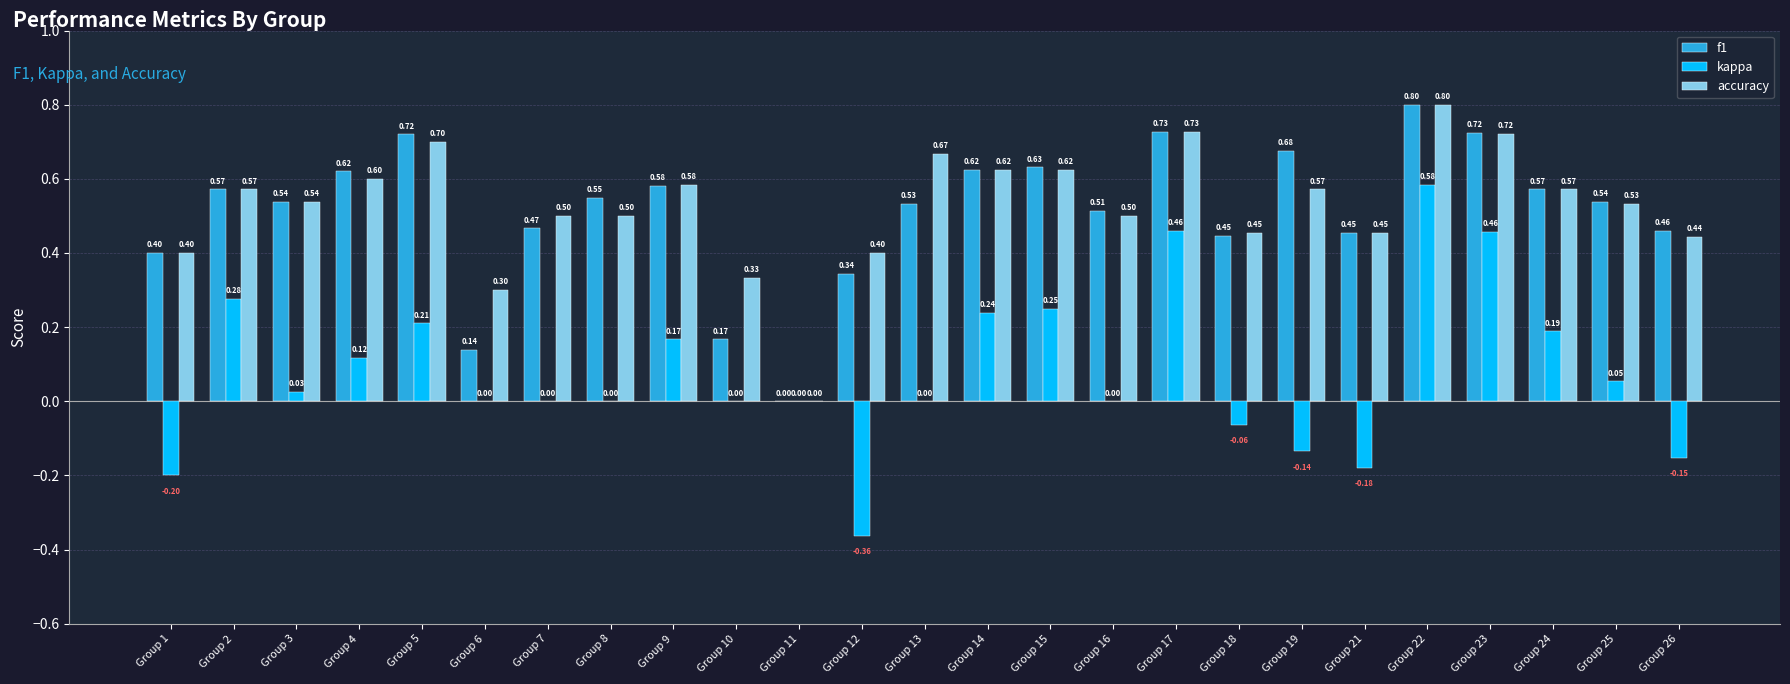

True or false: f1 has a value of 0.7 at Group 23.

True